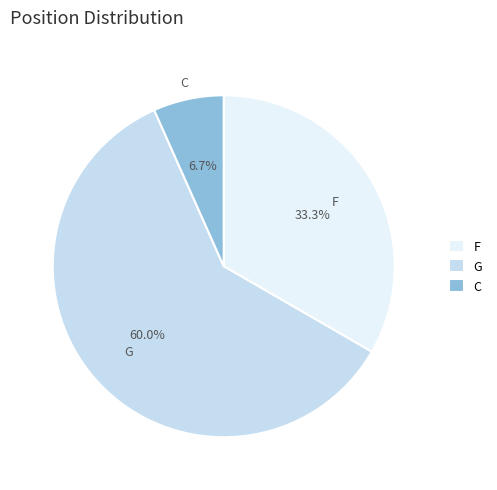

Which slice is the largest?

G